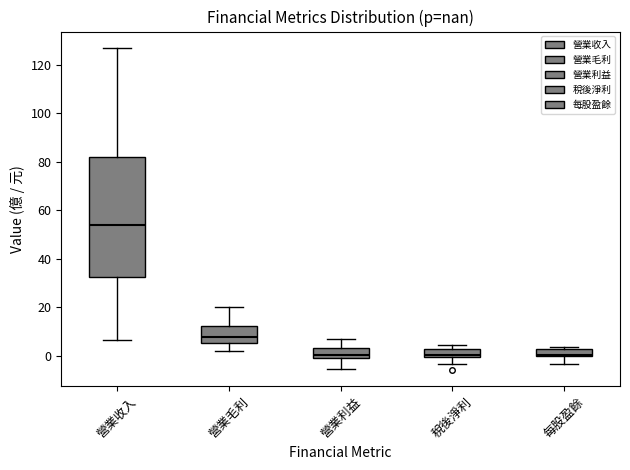

Which box's median line is the highest?

營業收入